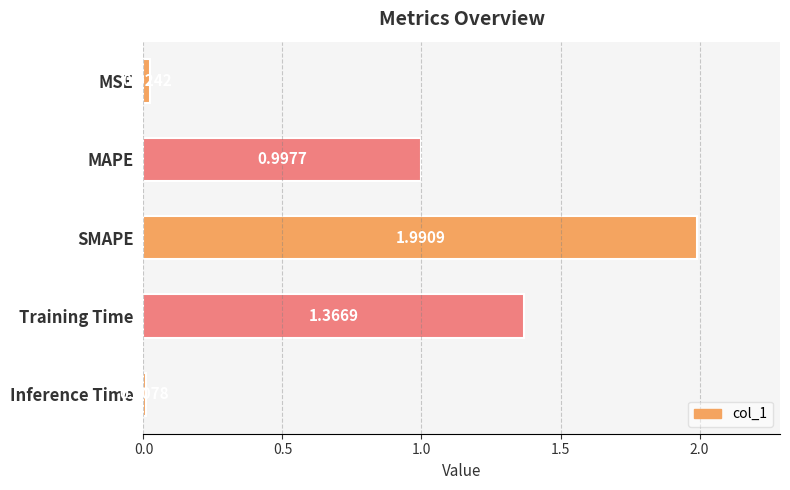

What is the difference between the maximum and minimum values?

2.0